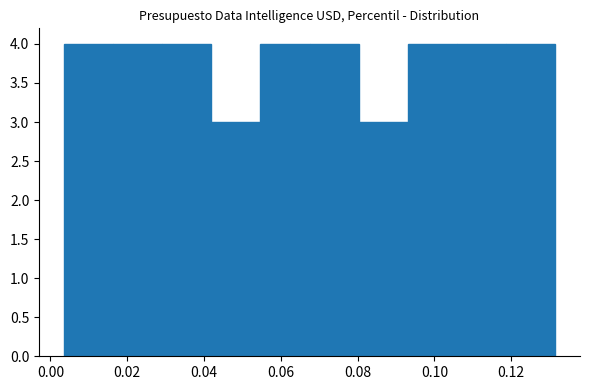

What is the height of the bar covering 0.106 to 0.118 on the x-axis? Neither the bar edges nor the heights are printed on the chart, so give them approximately, as read against the axes.

4